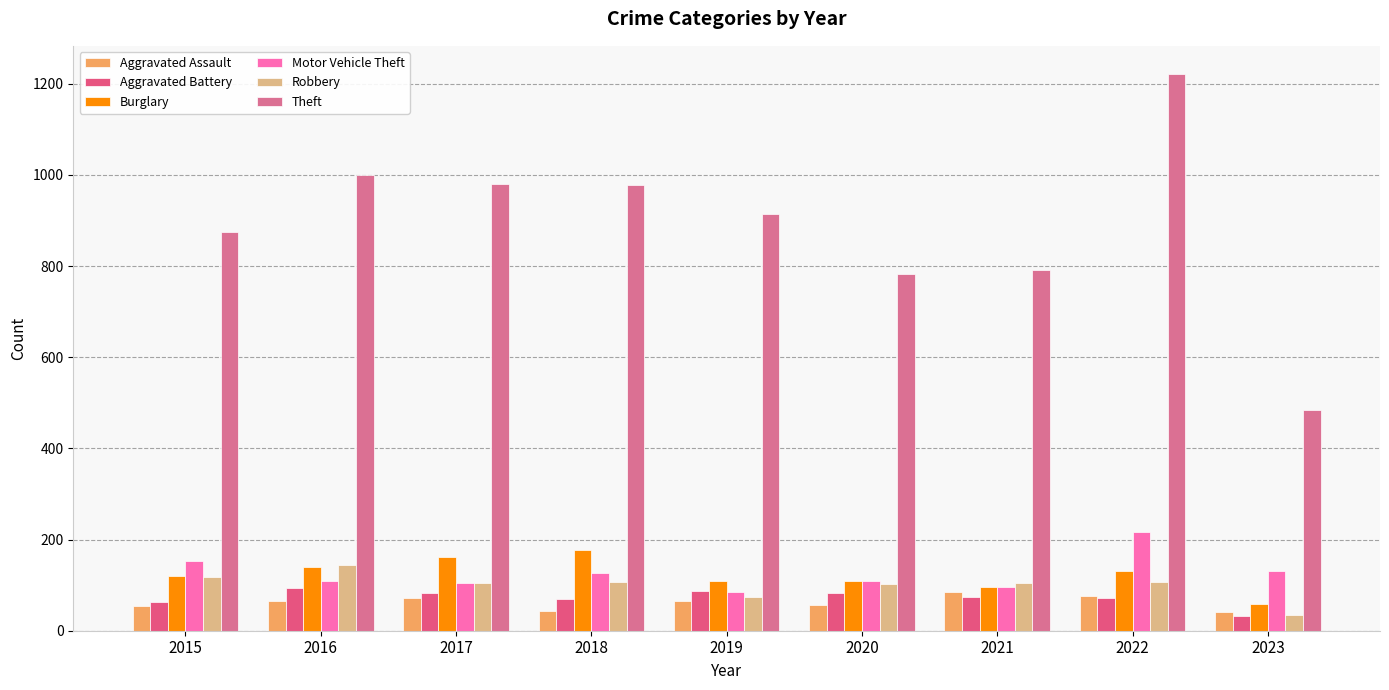

What is the greatest value displayed?

1222